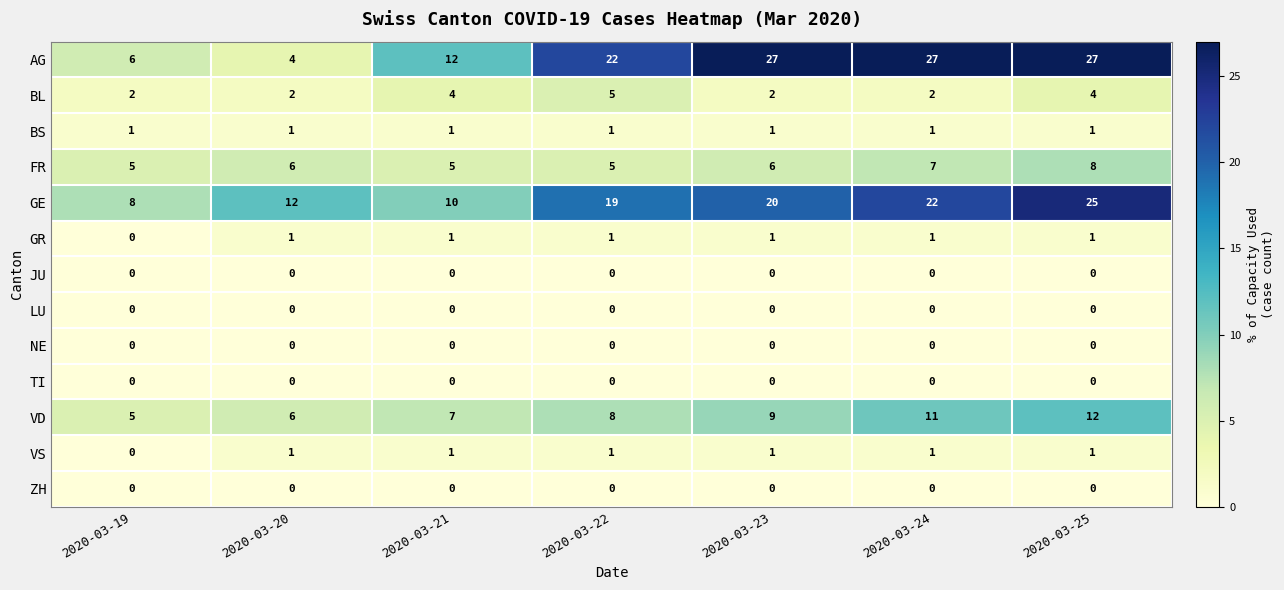

The value of VD at 2020-03-20 is 3. True or false?

False